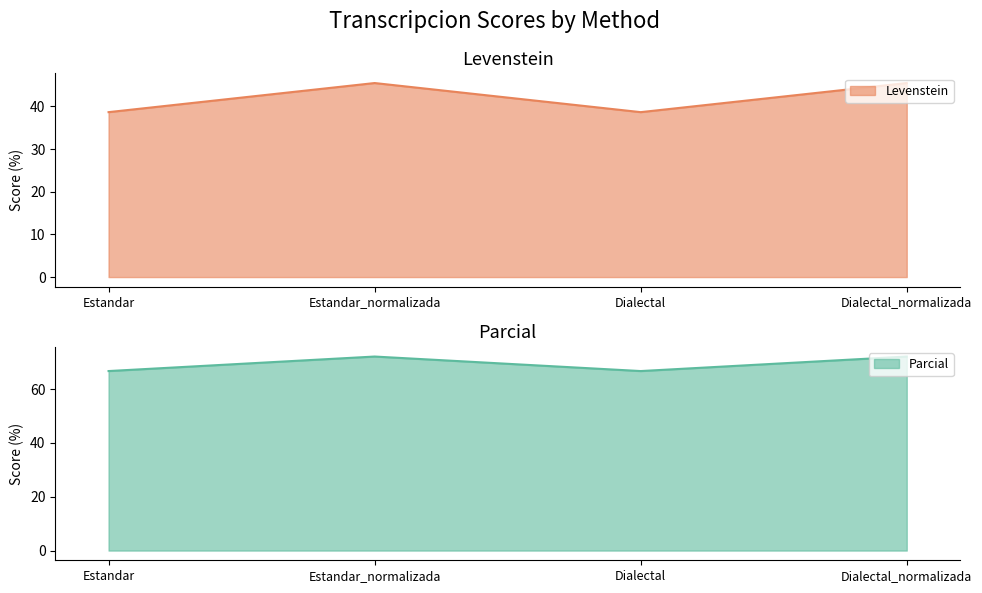

At Estandar, list the series in order from largest to smallest.

Parcial, Levenstein